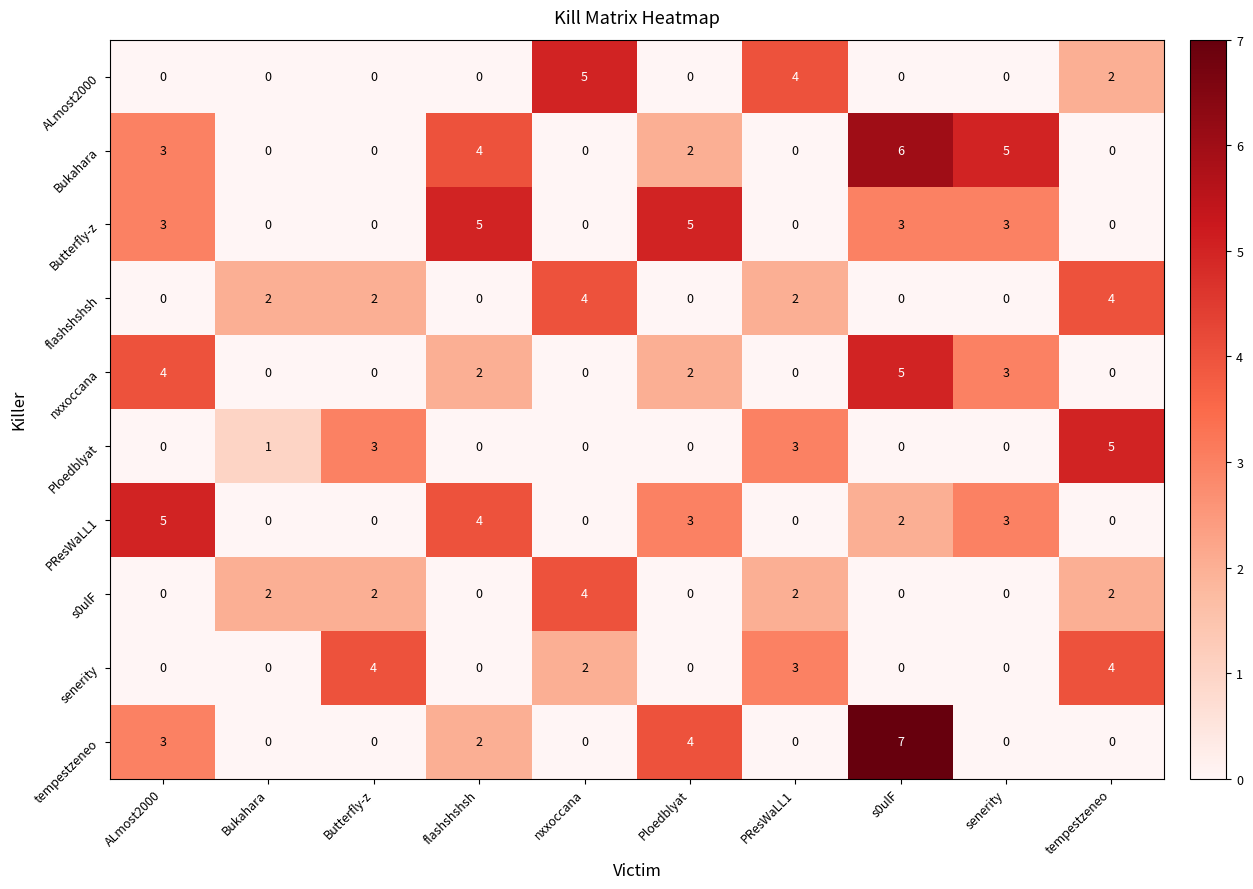

What is the sum of the PResWaLL1 values at Ploedblyat and nxxoccana?

3